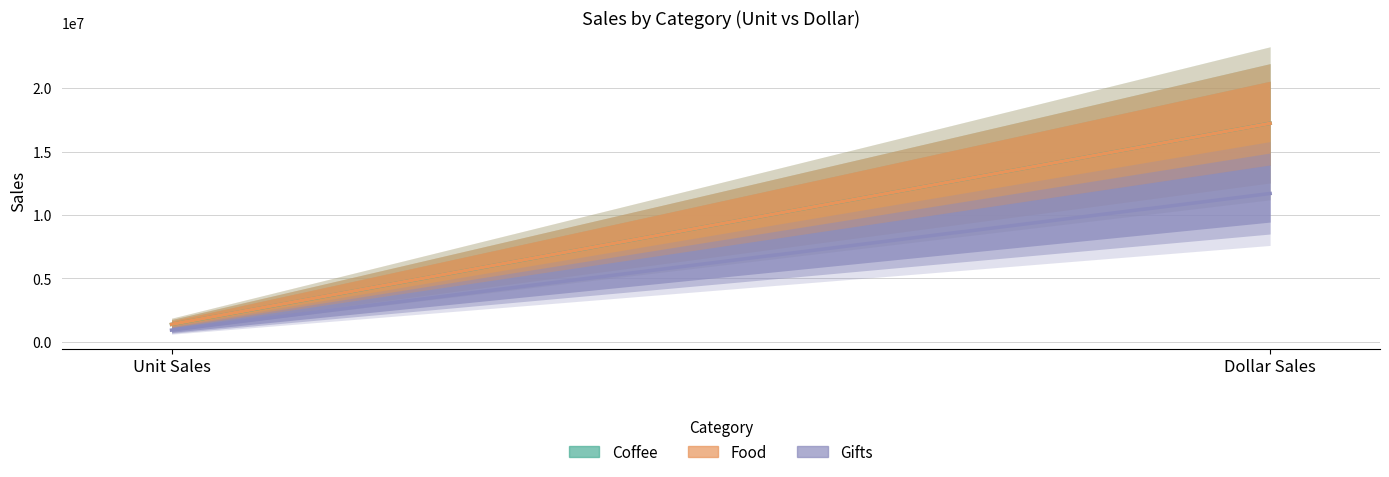

Reading left to right, transcribe all the data shown in this chart.

Coffee: 1376266	17231455
Food: 1384845	17229333
Gifts: 927880	11695502